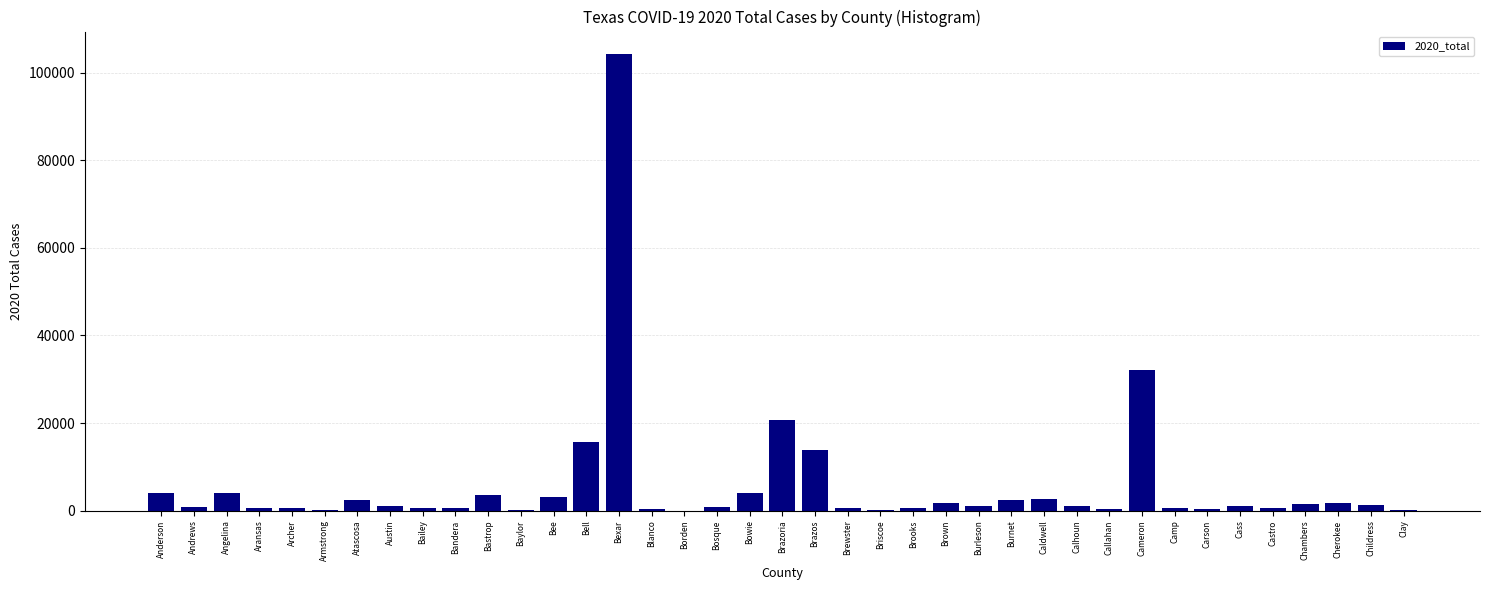

What is the sum of all values?

231545